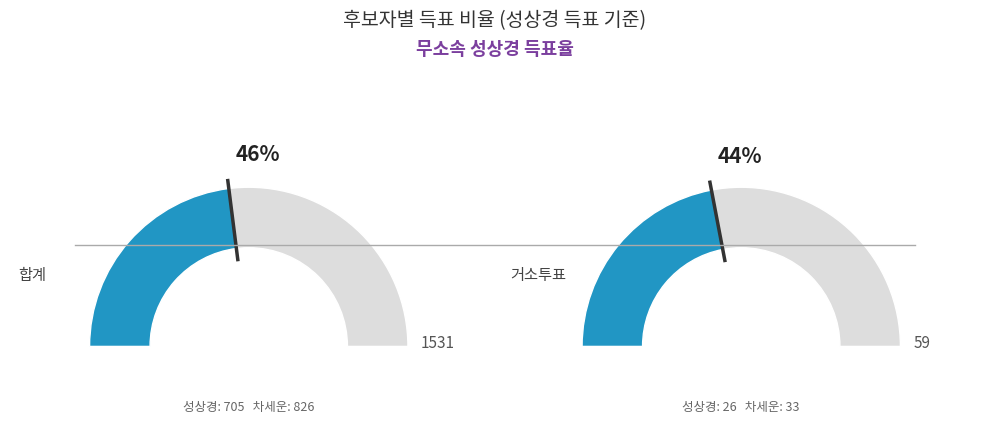

Does 거소투표 represent more than half of the total?

No